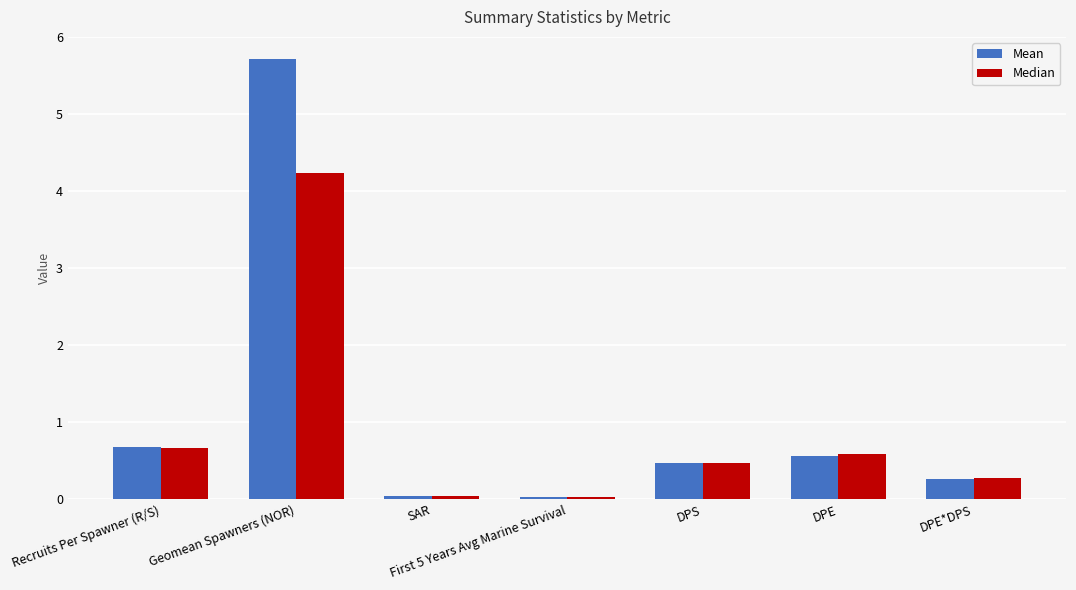

What is the total value across all series at DPS?

0.9